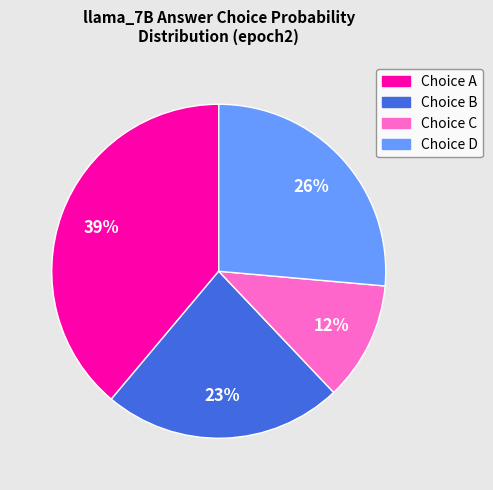

Is there a majority slice in this chart?

No